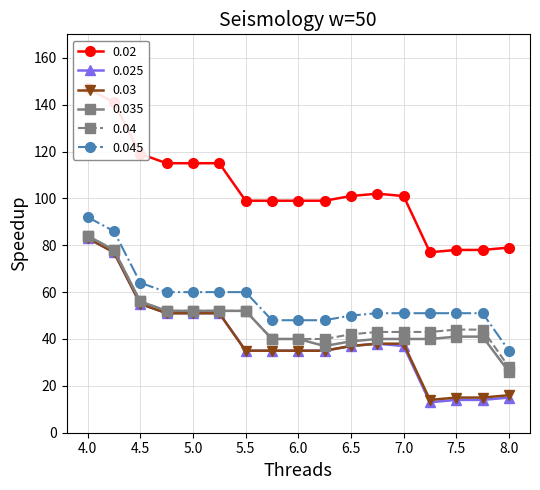

What is the average value of the 0.025 series?

40